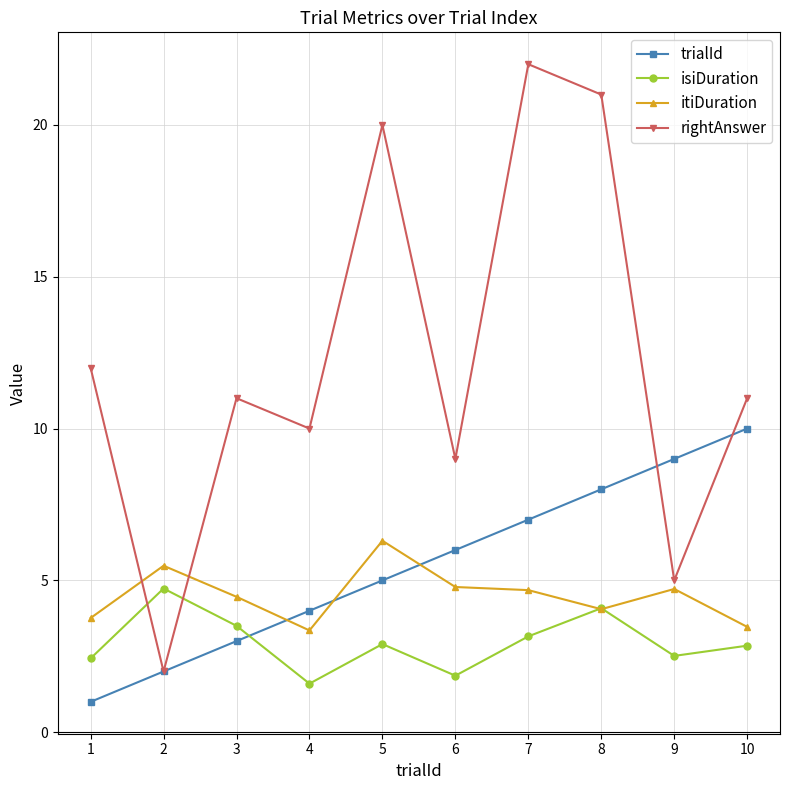

Does the chart have visible grid lines?

Yes